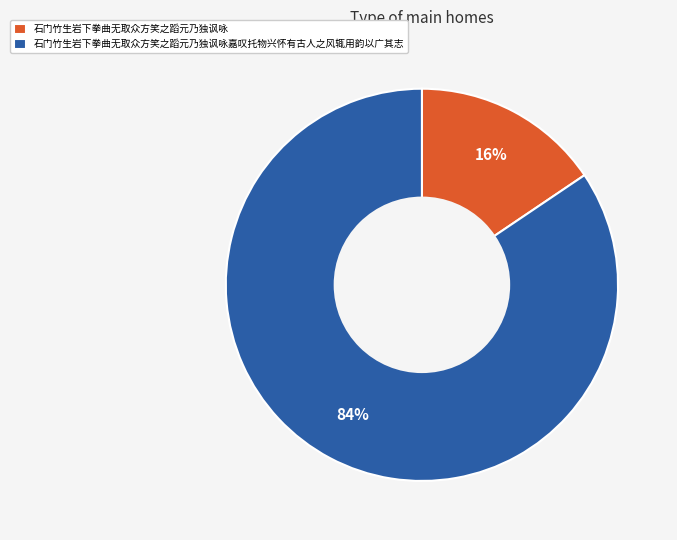

Between 石门竹生岩下拳曲无取众方笑之蹈元乃独讽咏 and 石门竹生岩下拳曲无取众方笑之蹈元乃独讽咏嘉叹托物兴怀有古人之风辄用韵以广其志, which is larger?

石门竹生岩下拳曲无取众方笑之蹈元乃独讽咏嘉叹托物兴怀有古人之风辄用韵以广其志